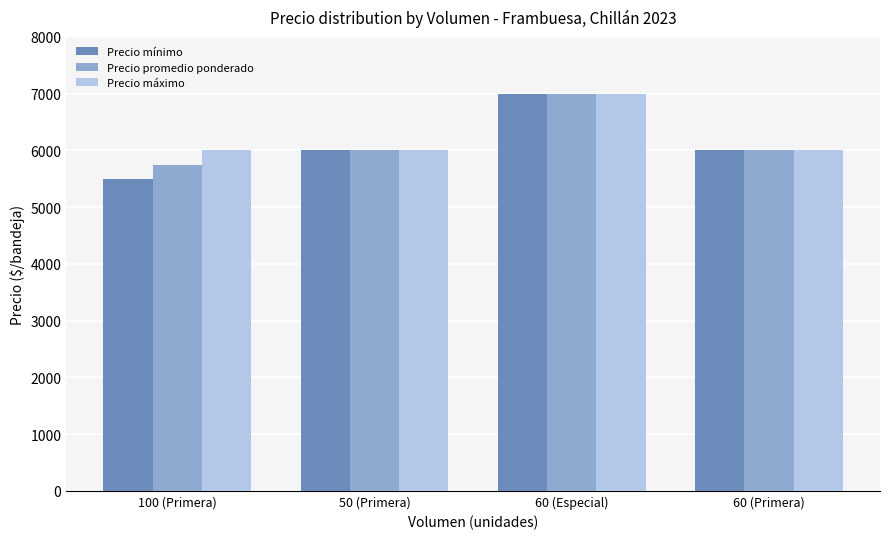

What is the total value across all series at 50 (Primera)?

18000